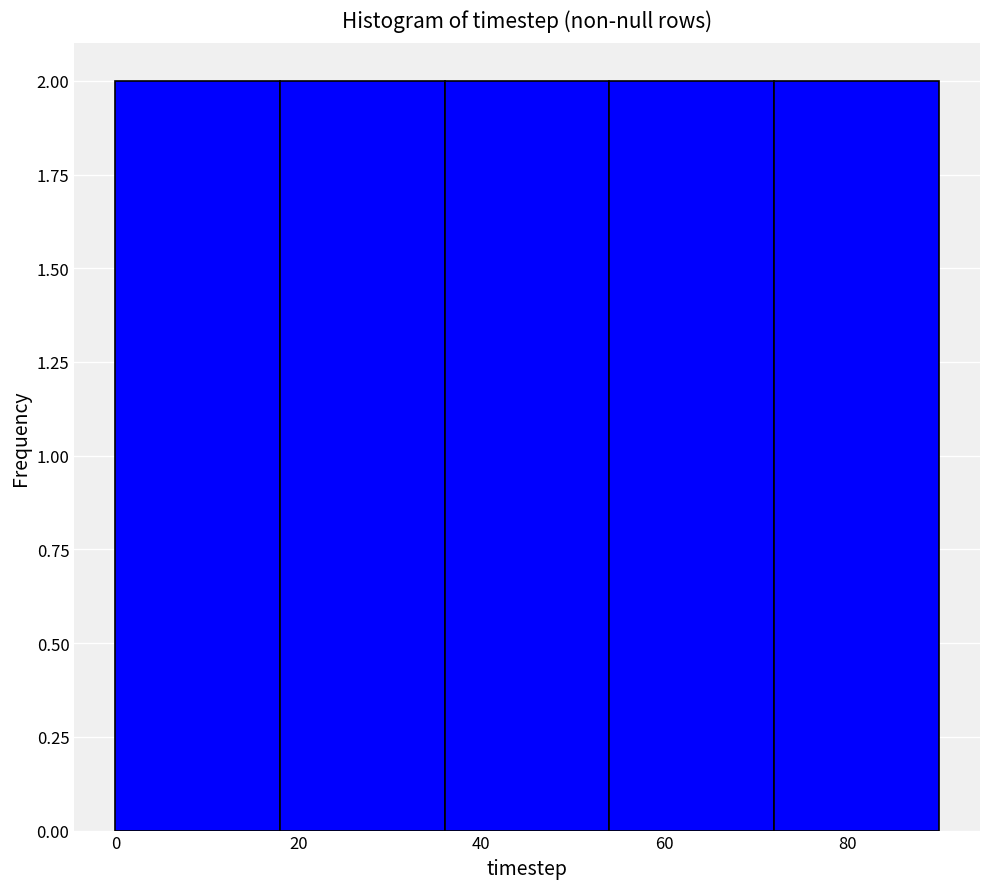

Reading left to right, list every bar in this chart as the range it spans on the x-axis followed by its height. The values are not printed on the chart, so give them approximately, as read against the axis.

0 to 18: 2
18 to 36: 2
36 to 54: 2
54 to 72: 2
72 to 90: 2